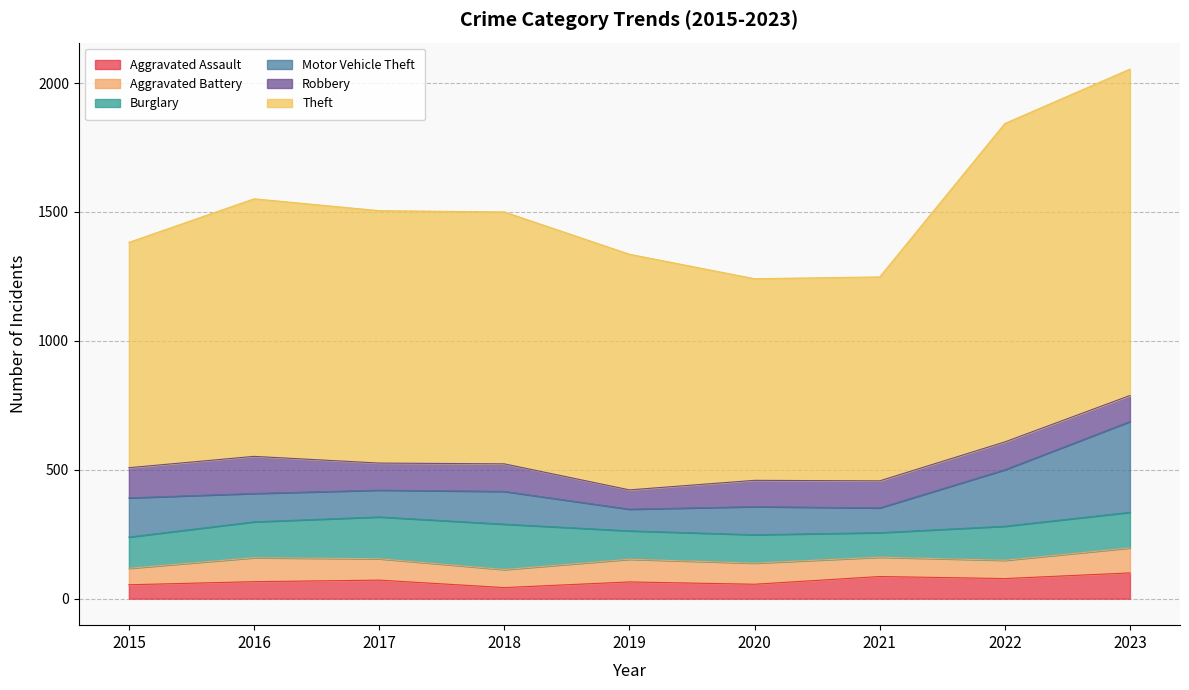

What is the maximum value shown in the chart?

1266